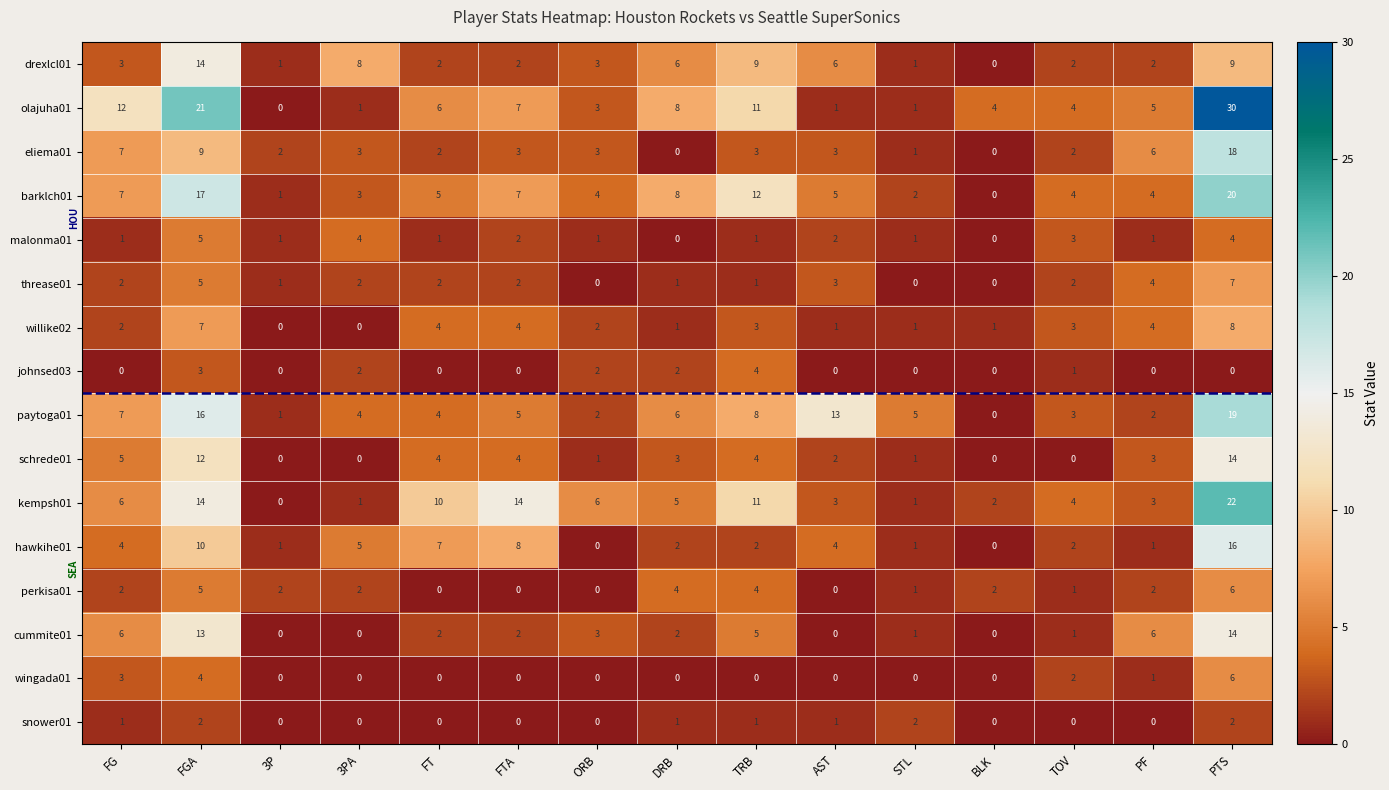

What is the sum of all snower01 values?

10